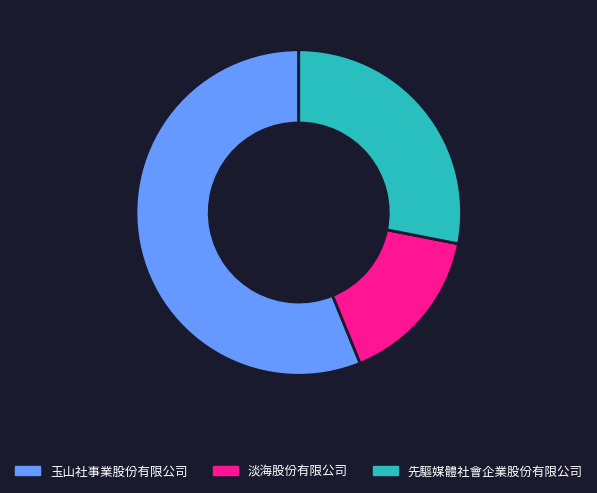

Does 淡海股份有限公司 represent more than half of the total?

No